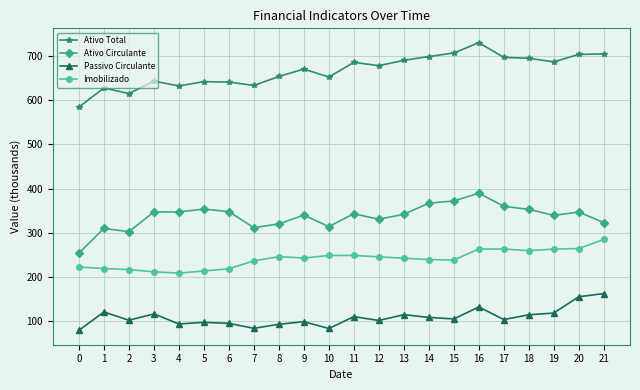

At 8, list the series in order from smallest to largest.

Passivo Circulante, Imobilizado, Ativo Circulante, Ativo Total